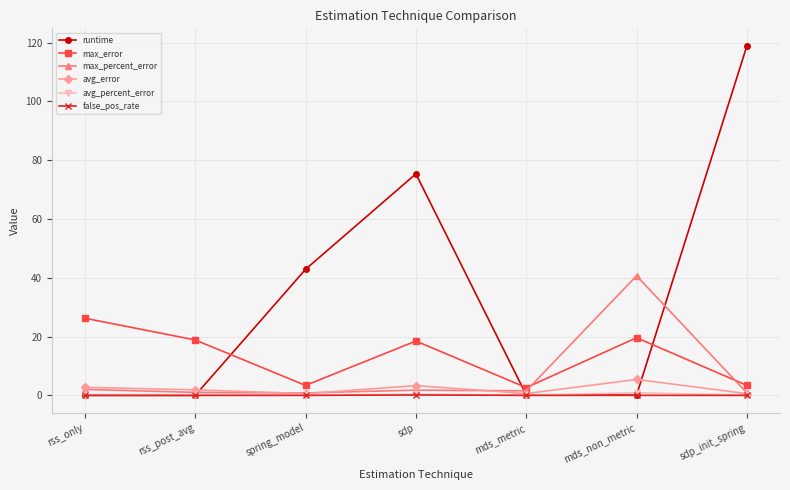

Which series has the largest total across all categories?

runtime